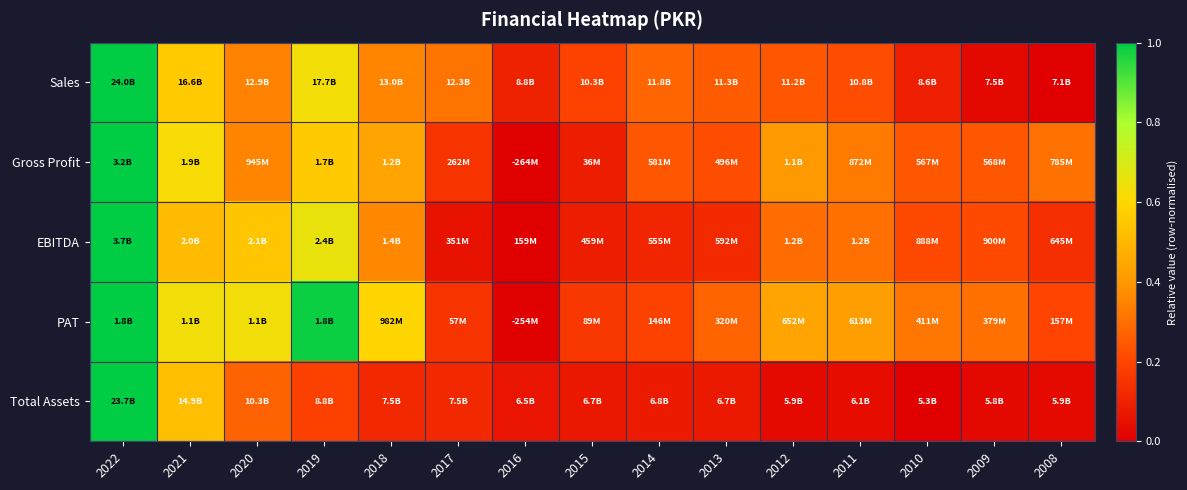

What is the greatest value displayed?

1.0